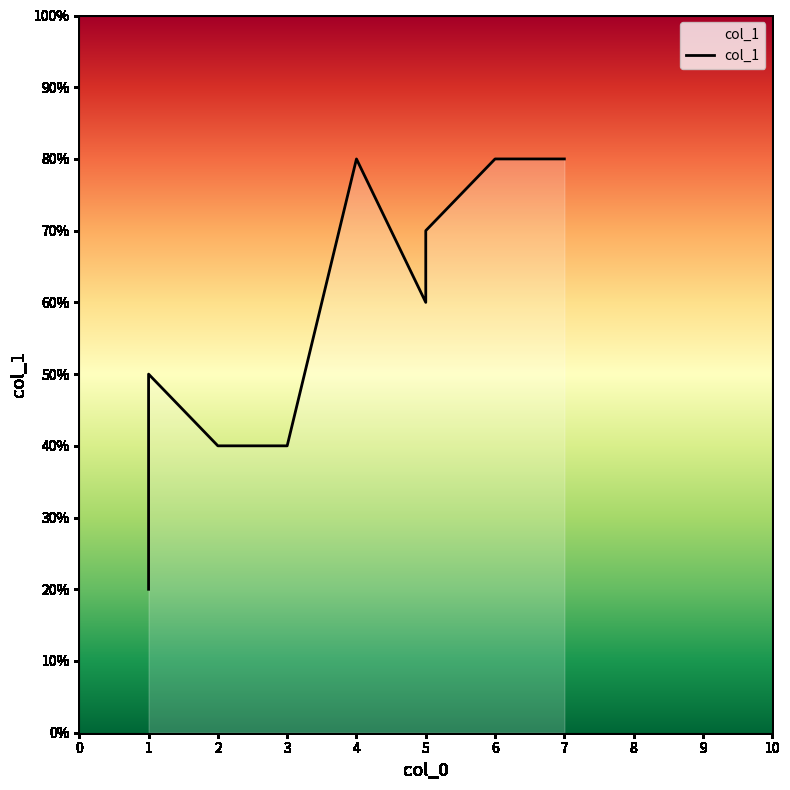

How many interior local valleys (lower than both neighbors) does the data have?

2